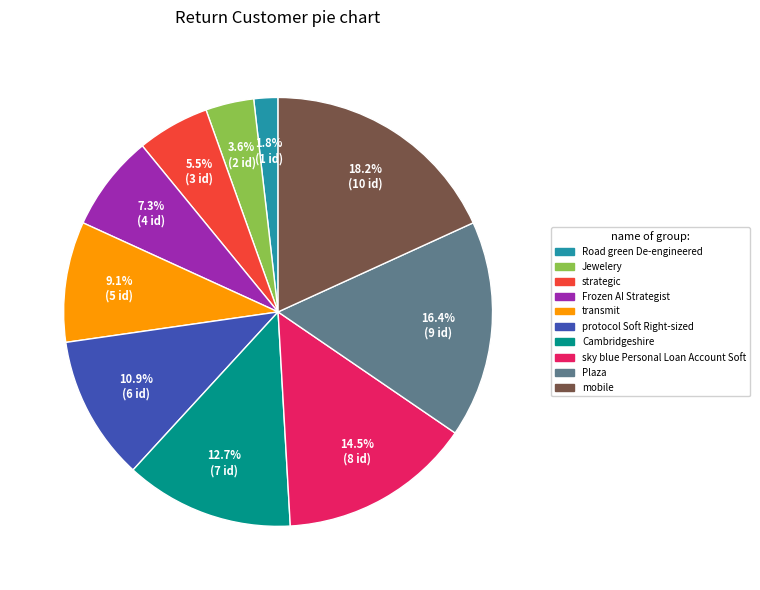

What percentage do Cambridgeshire and Frozen AI Strategist together represent?

20.0%